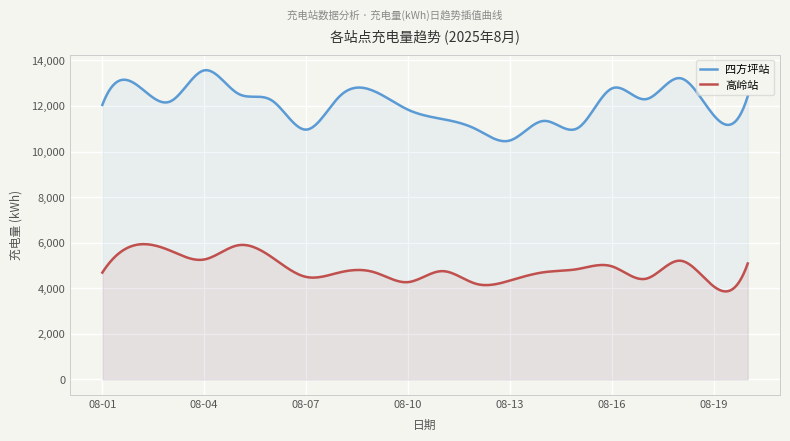

Rank the series at 08-08 from lowest to highest value.

充电量(kwh)_高岭站, 充电量(kwh)_四方坪站